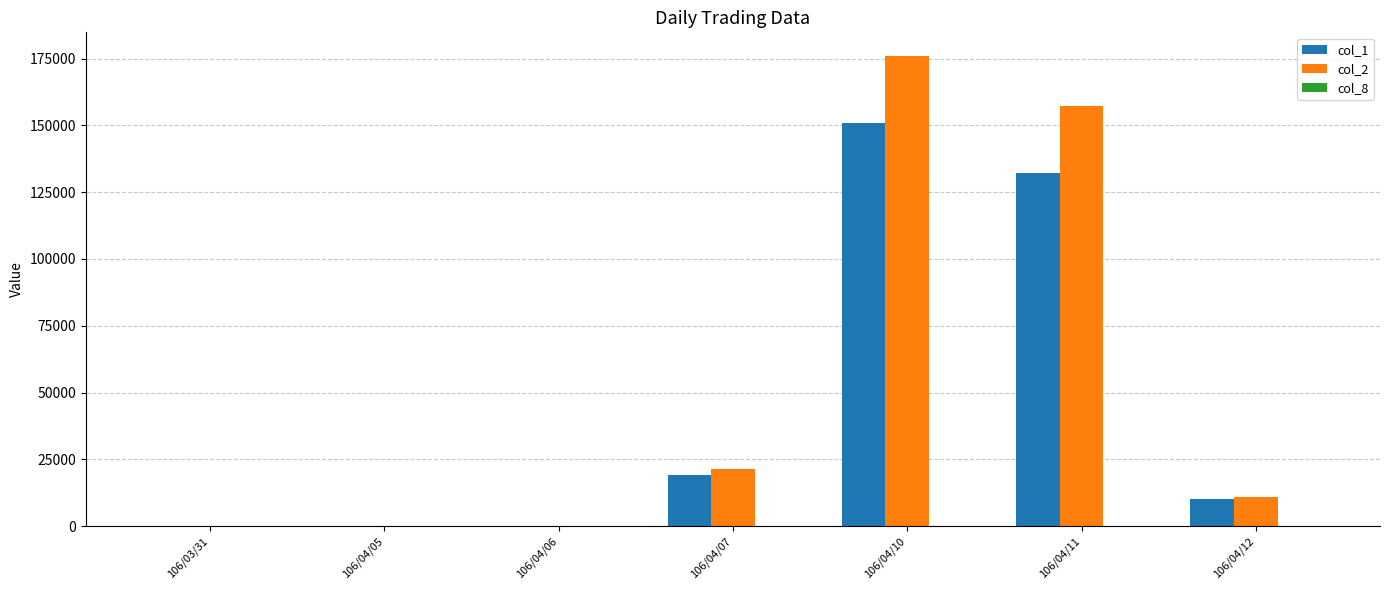

What is the greatest value displayed?

176010